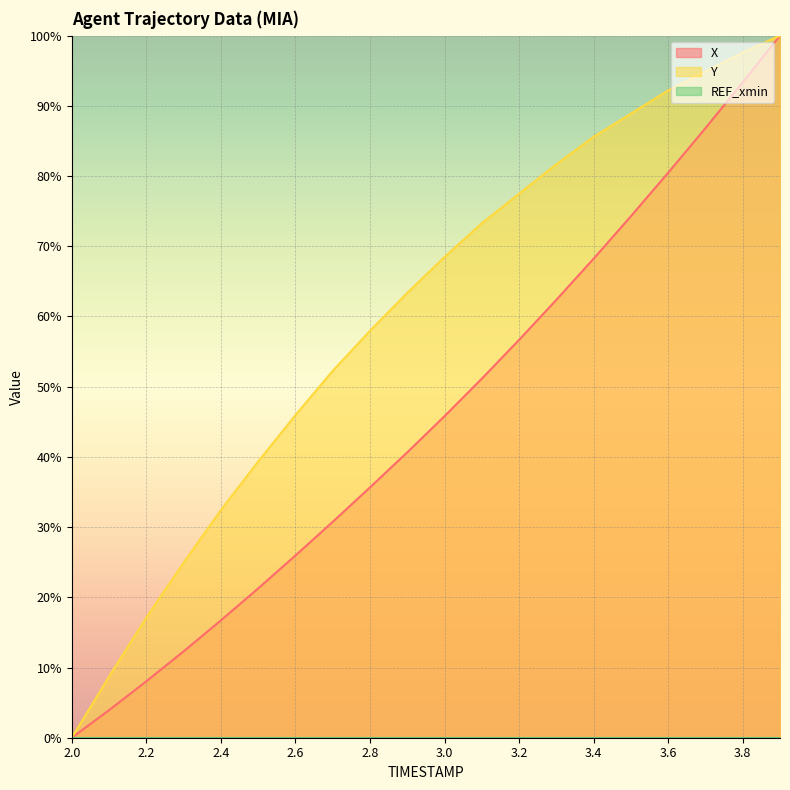

The value of REF_xmin line at 2.0 is 0.0. True or false?

True